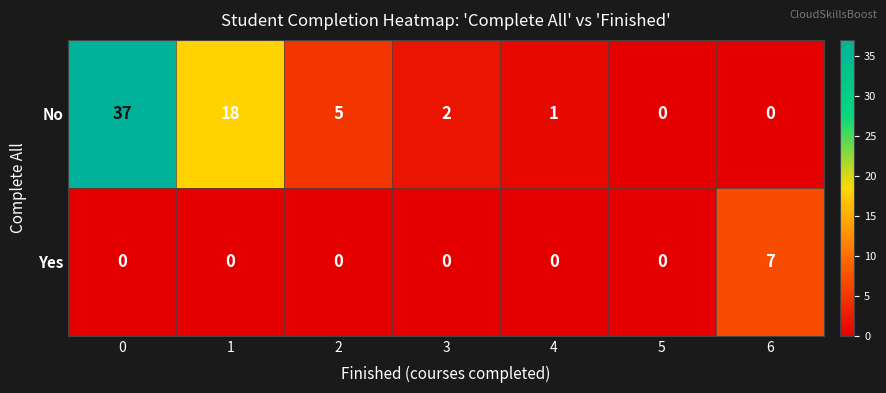

What is the average value of the No series?

9